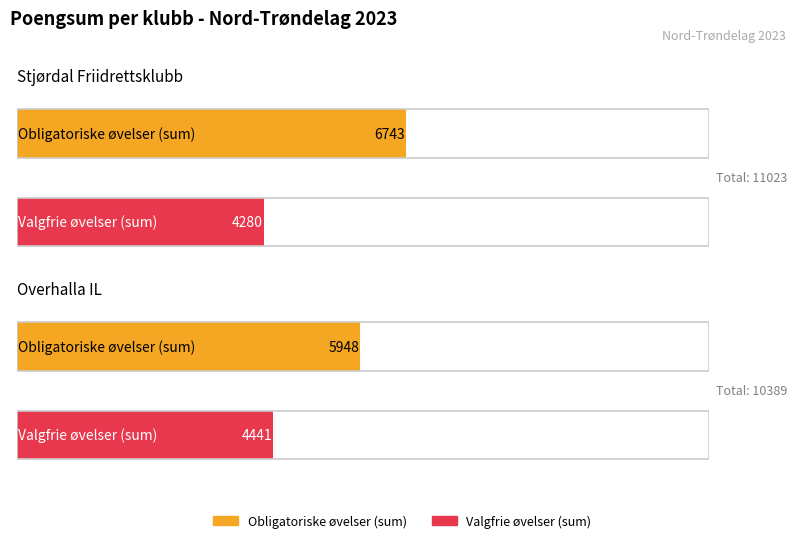

Is it true that Obligatoriske øvelser (sum) equals 5948 at Overhalla IL?

True